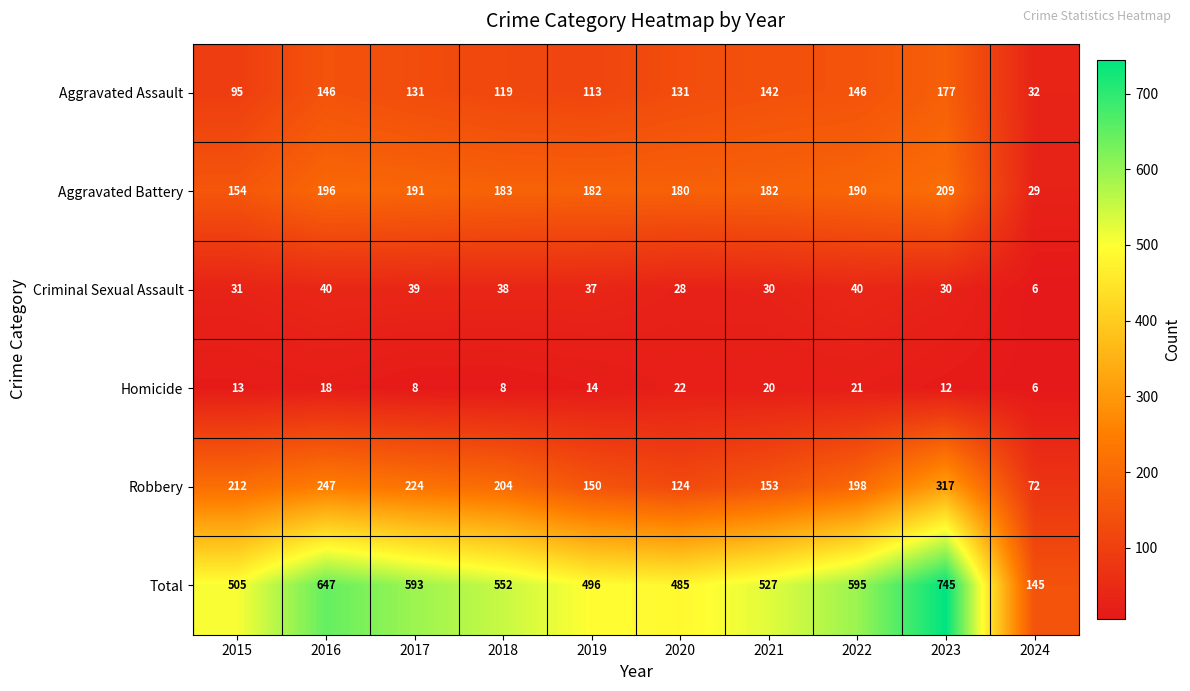

What is the difference between the maximum and second lowest values in the Criminal Sexual Assault series?

12